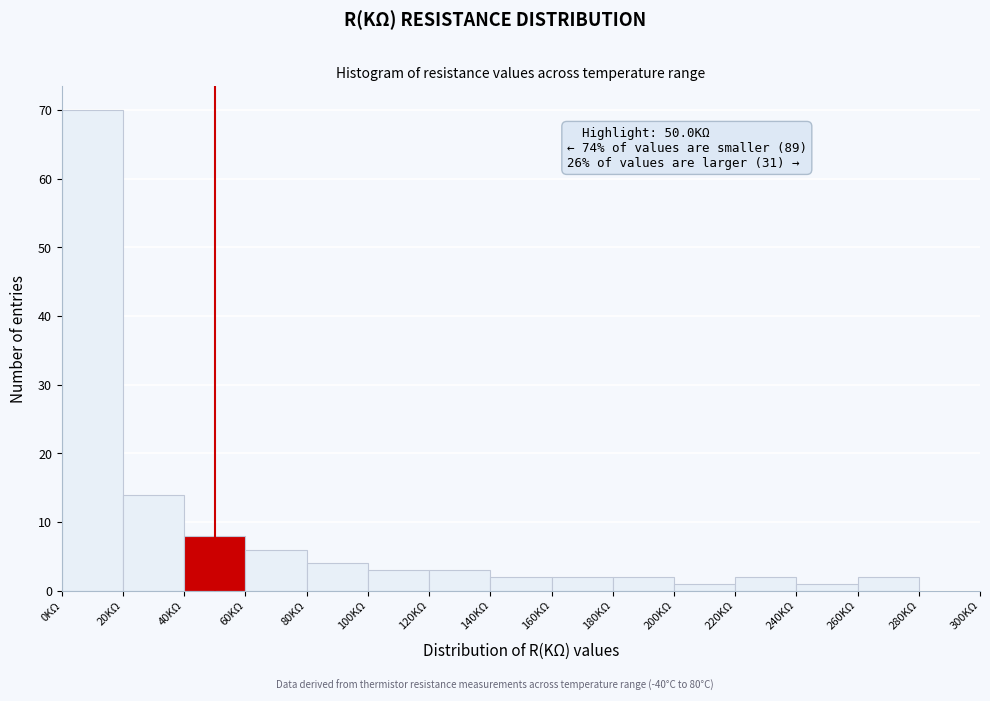

Which range on the x-axis has the tallest bar?

0 to 20